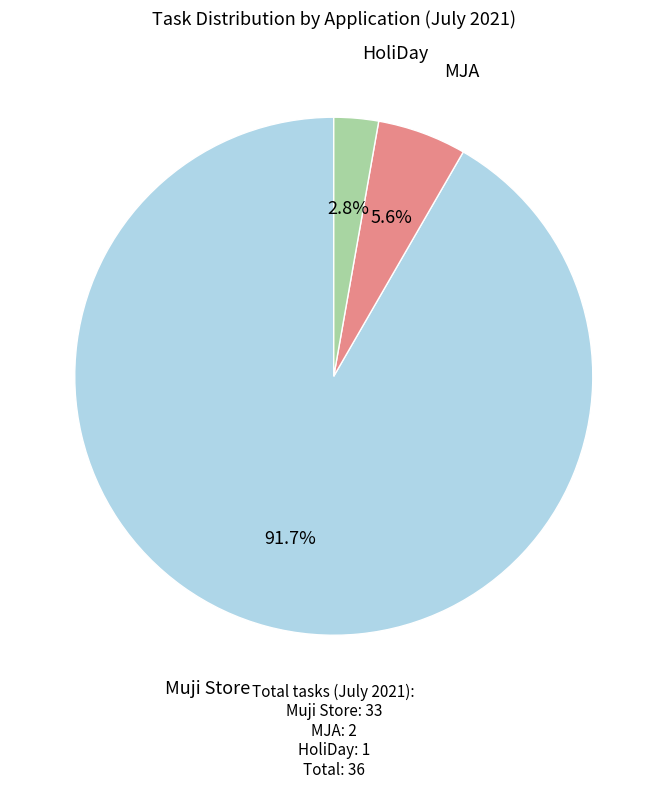

Does any single category account for the majority?

Yes